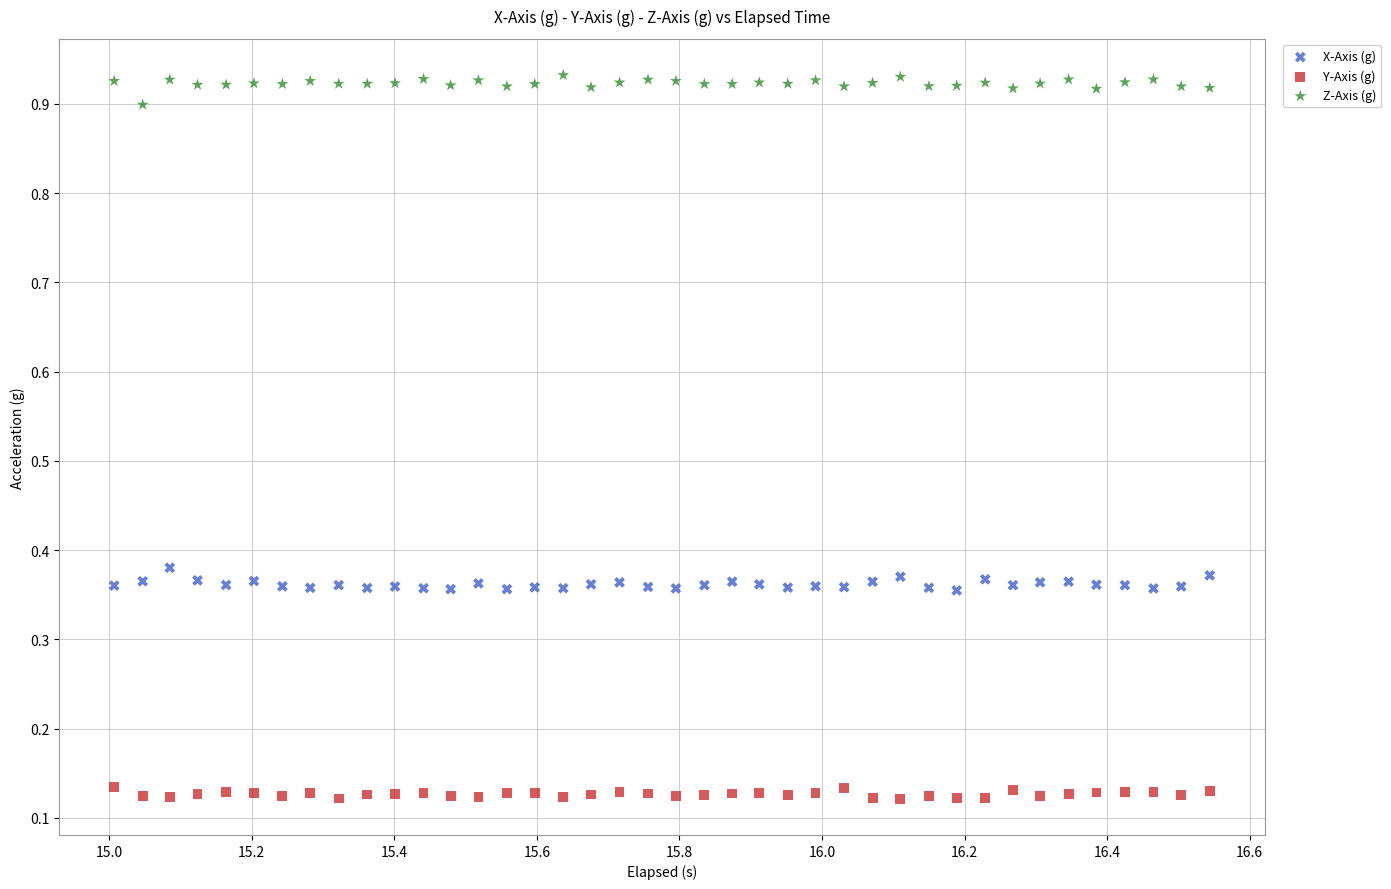

Across all data points, what is the range of Y values (max minus min)?

0.8